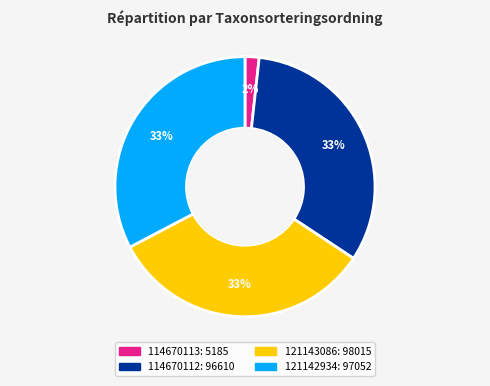

Is it true that 121143086 is 44% of the pie?

False